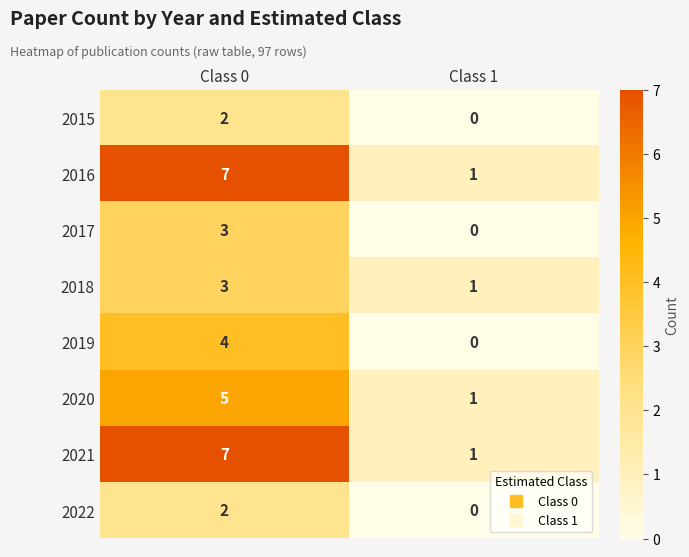

What is the sum of all 2020 values?

6